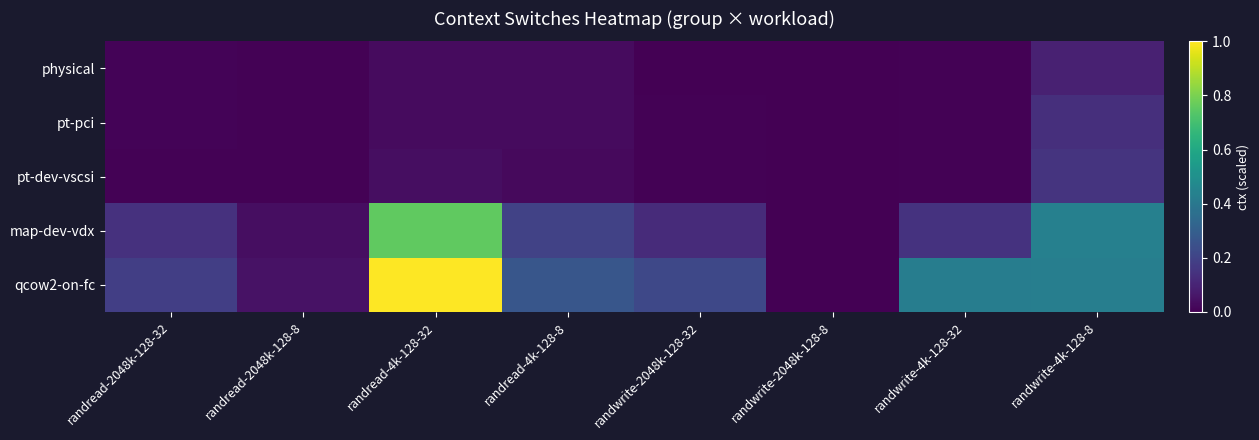

At randwrite-2048k-128-8, list the series in order from largest to smallest.

map-dev-vdx, qcow2-on-fc, physical, pt-dev-vscsi, pt-pci